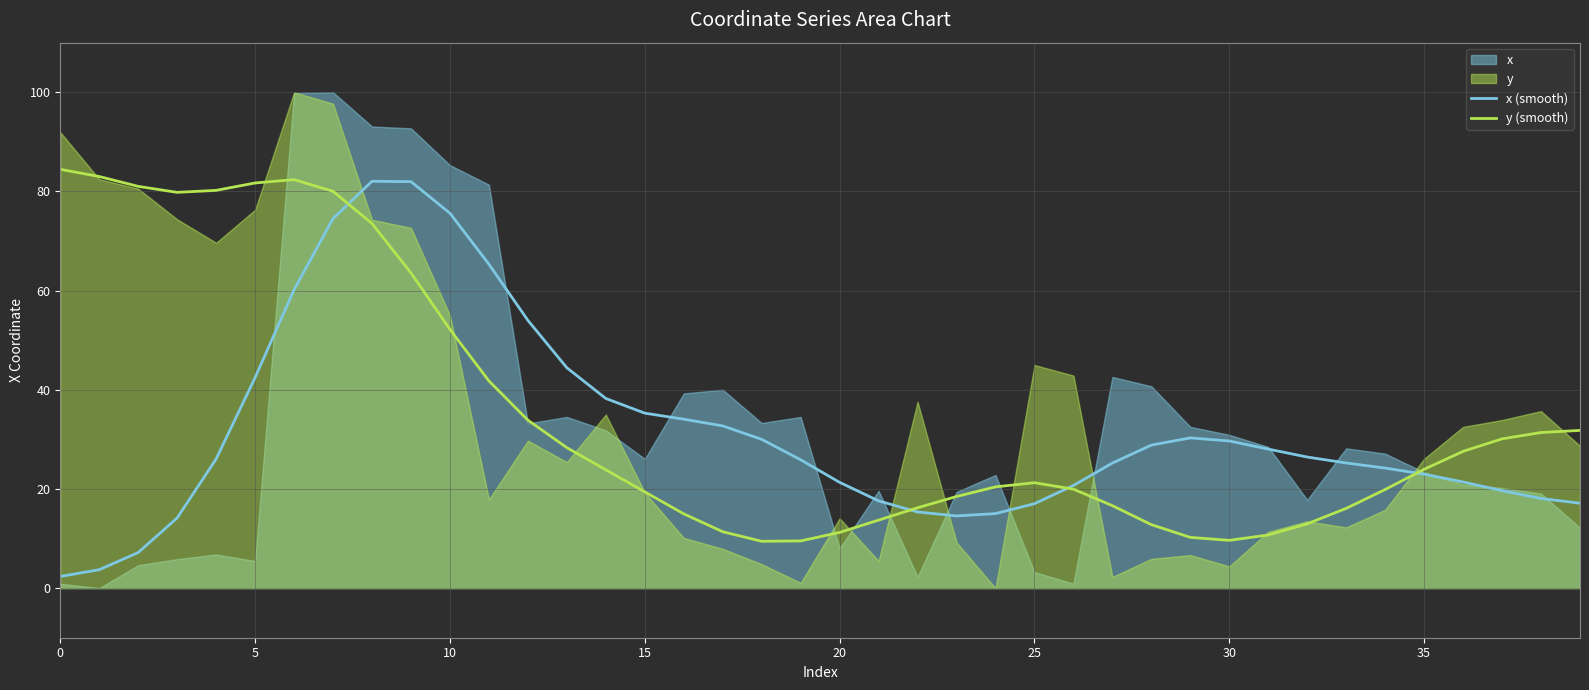

What is the difference between the x (smooth) values at 9 and 0?

79.6